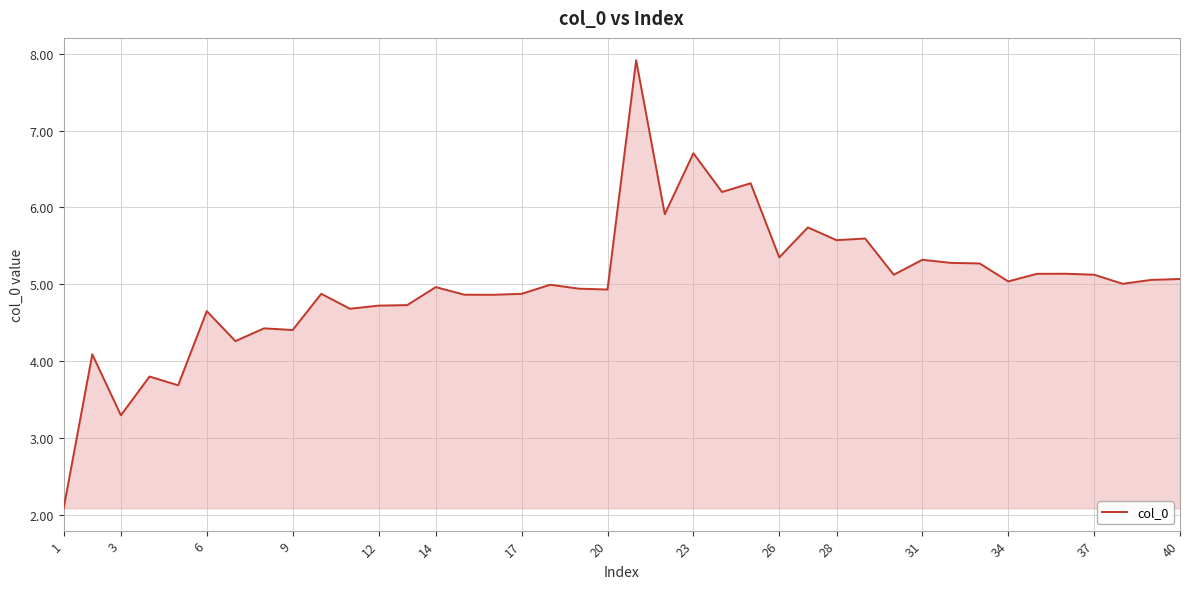

What is the difference between the maximum and minimum values?

5.8